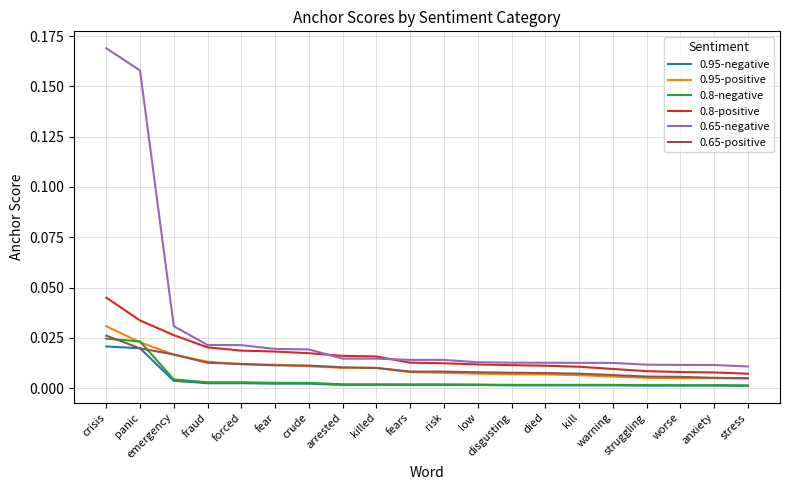

True or false: 0.8-positive and 0.65-positive intersect in this chart.

False